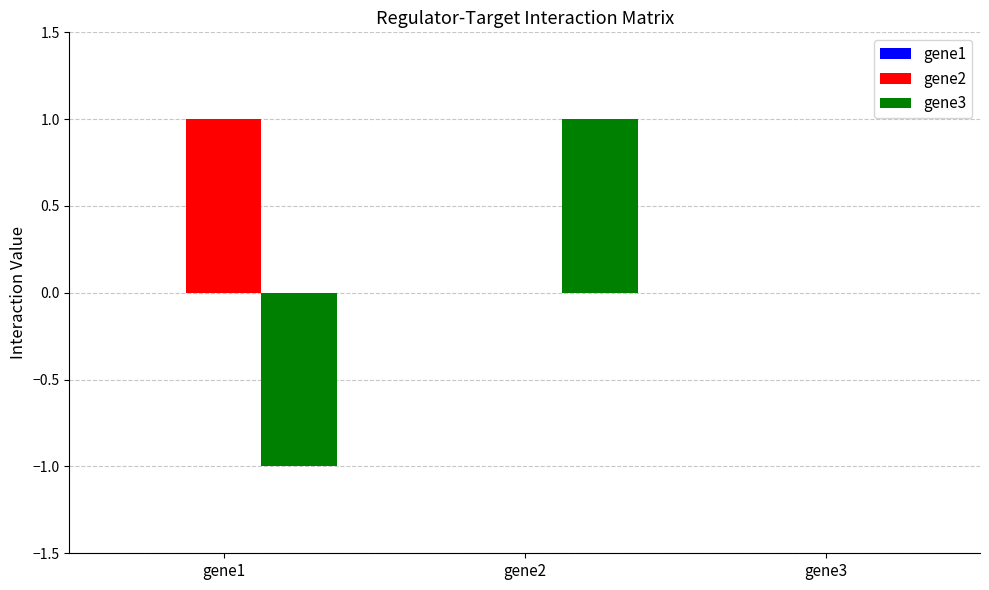

How many groups of bars are there?

3